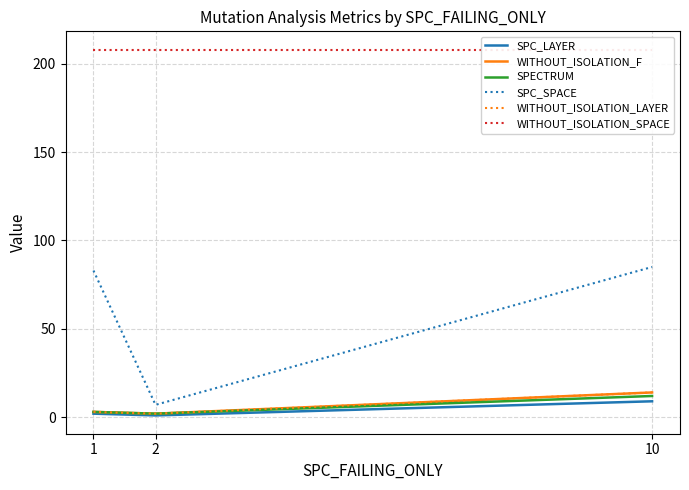

Is it true that WITHOUT_ISOLATION_SPACE equals 135 at 1?

False